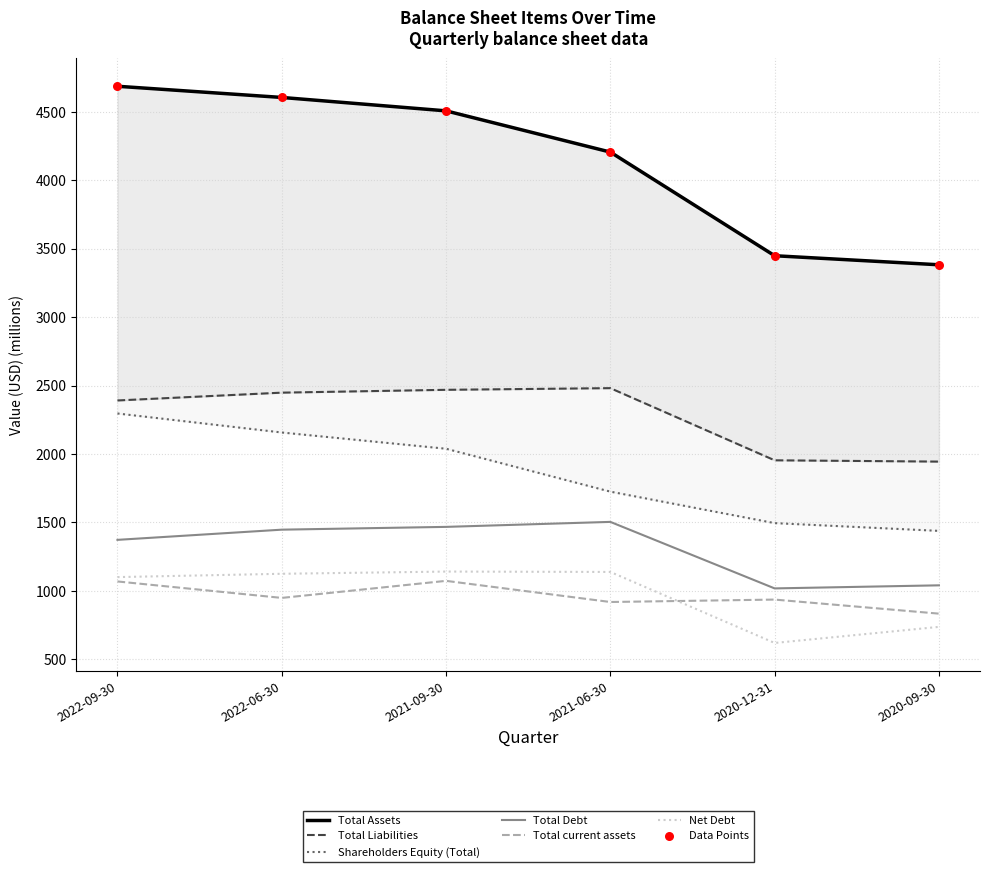

What is the total value across all series at 2021-06-30?

11973.0